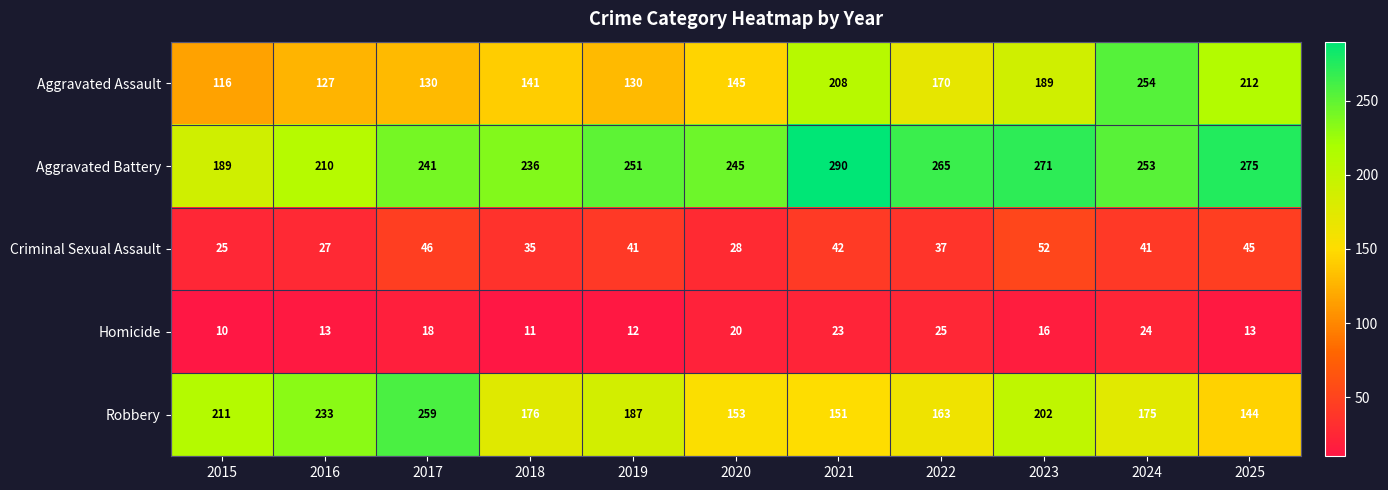

At which category is the sum across all series the highest?

2024